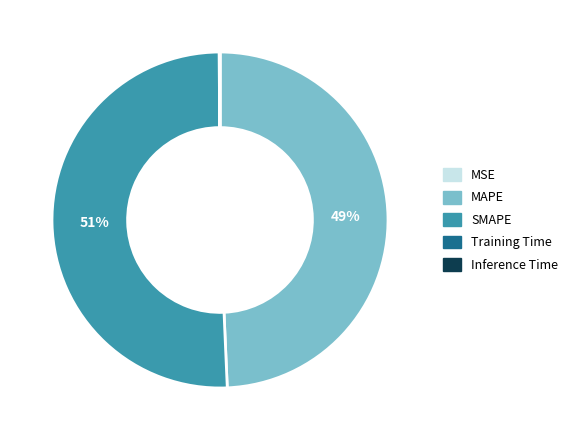

What is the largest slice in the pie chart?

SMAPE